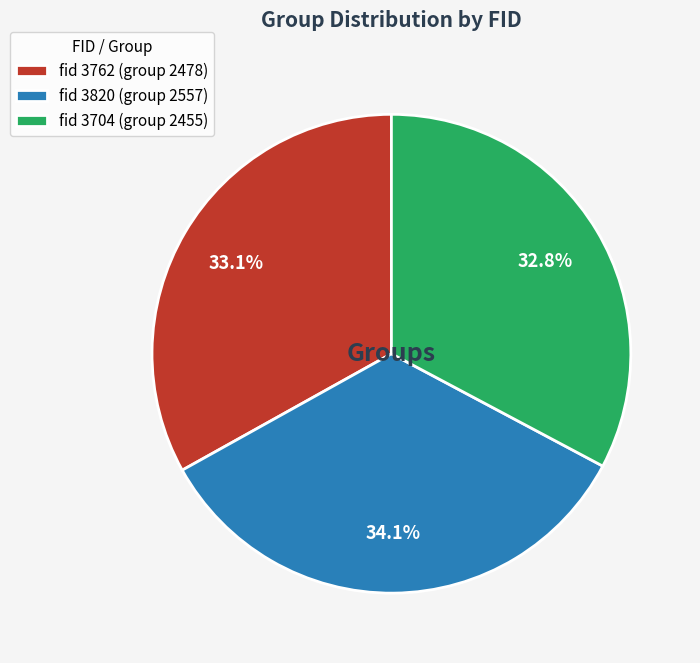

What is the ratio of the value at fid 3820 (group 2557) to the value at fid 3704 (group 2455)?

1.0